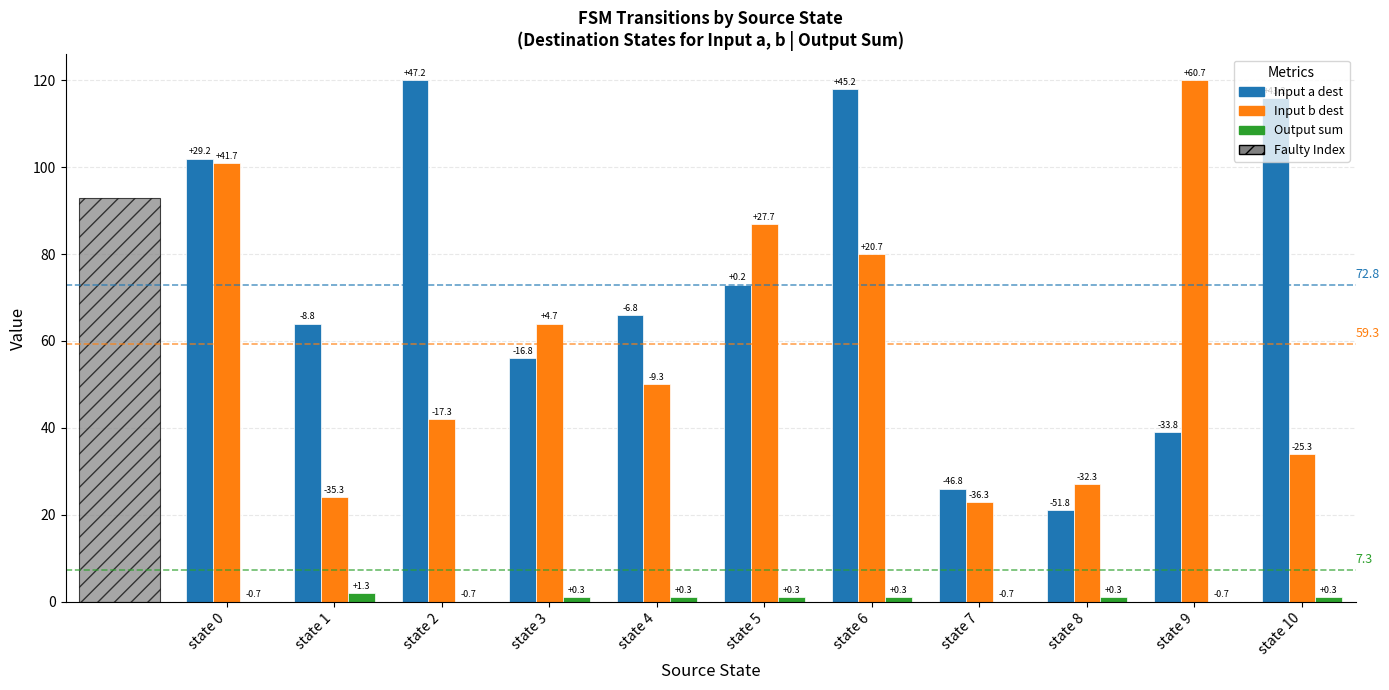

Is it true that Output sum equals 0 at state 9?

True